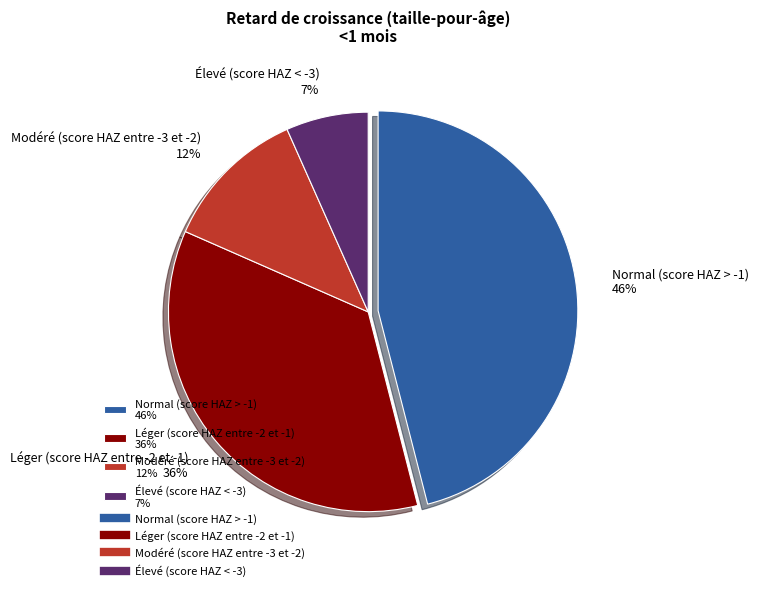

To the nearest percent, what portion does Normal (score HAZ > -1) represent?

46%